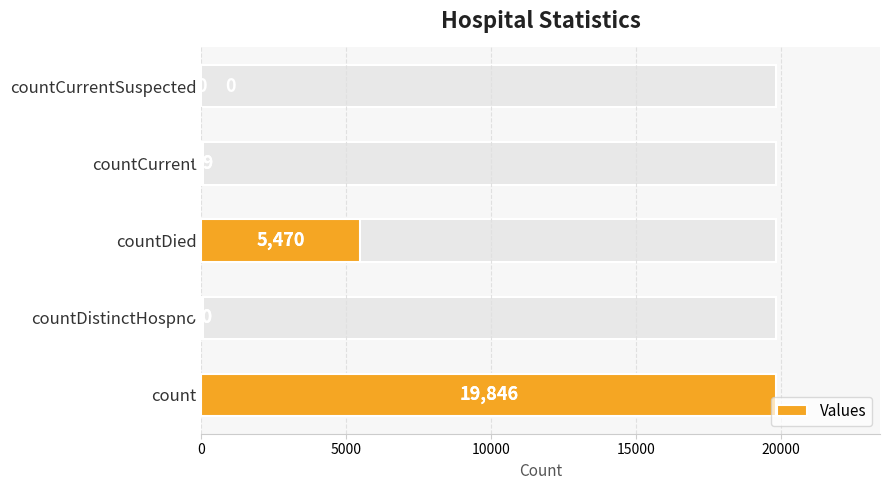

What is the difference between the maximum and minimum values?

19846